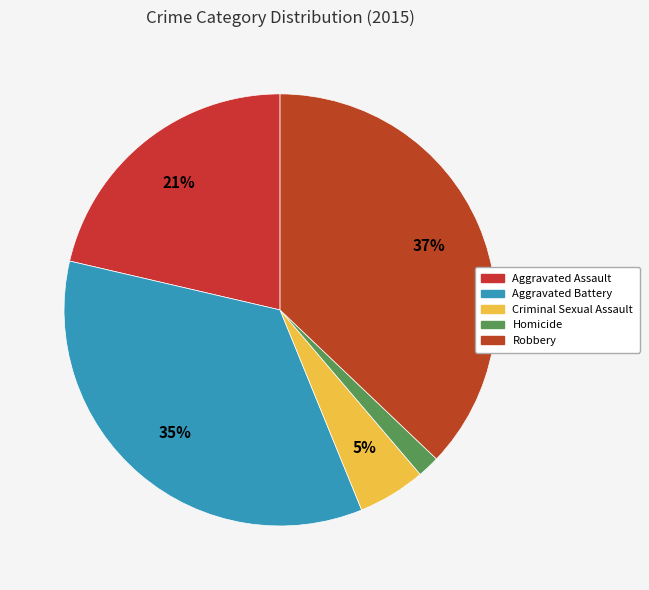

Count the number of slices in the pie.

5